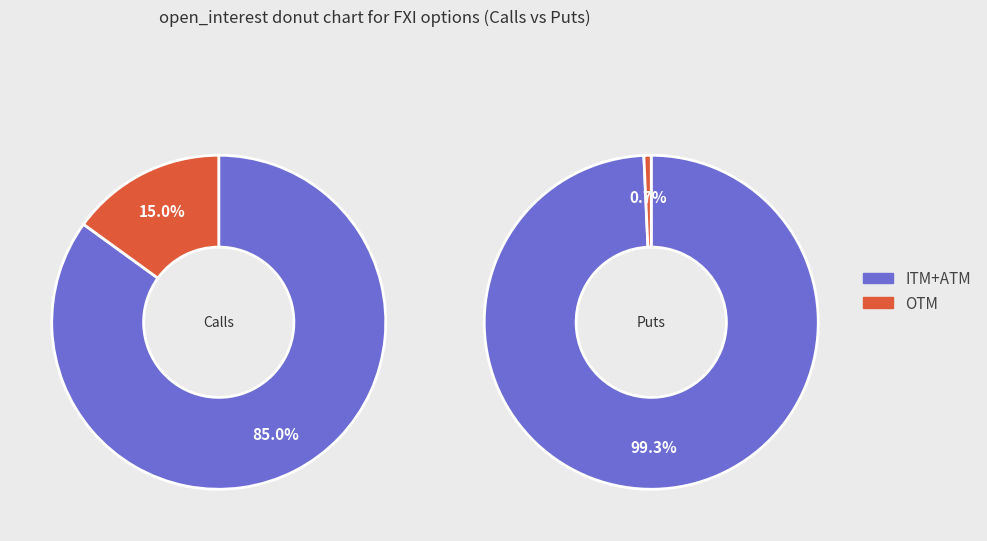

Which series has the widest spread of values?

Puts